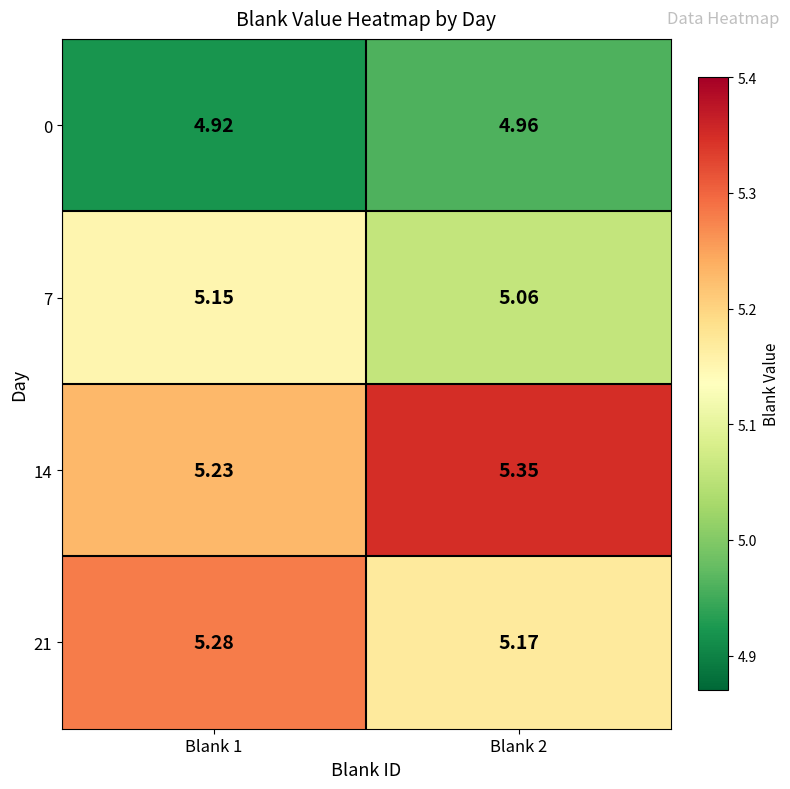

Is the value of 0 at Blank 1 greater than the value of 7 at Blank 2?

No